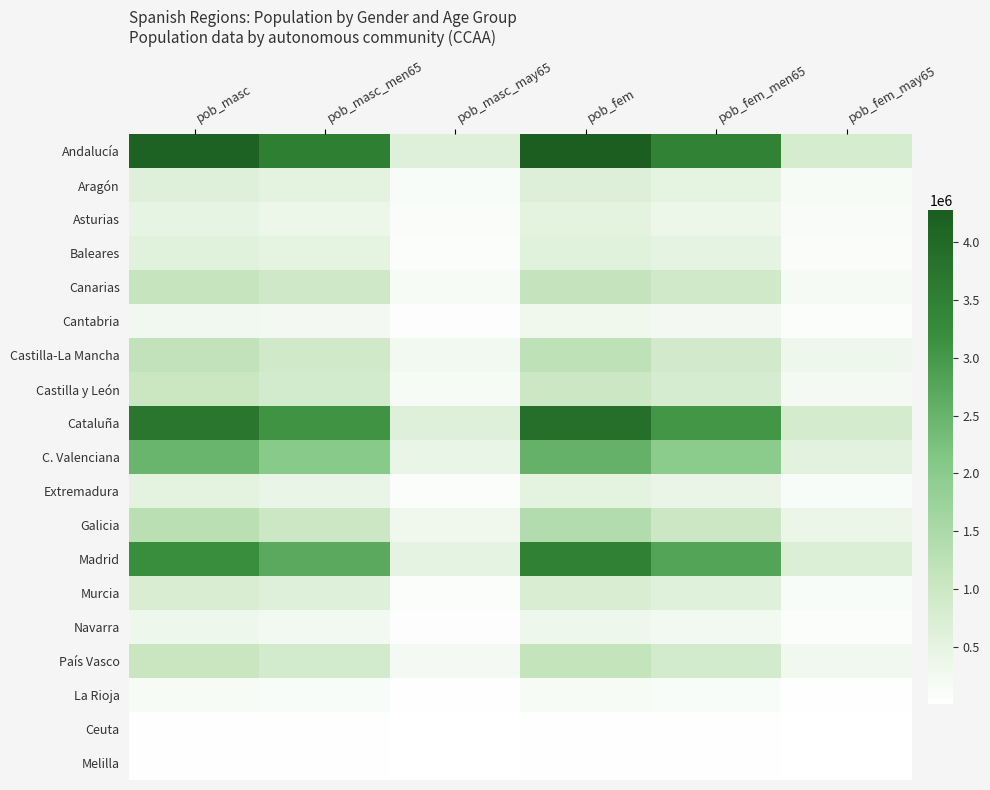

Which category has the highest value across all series?

pob_fem